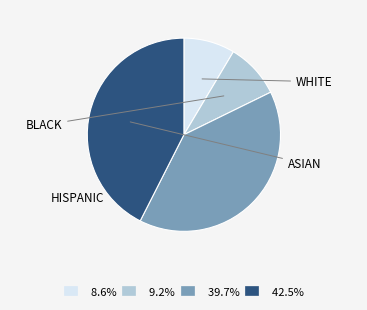

Is there any slice that represents more than half of the pie?

No